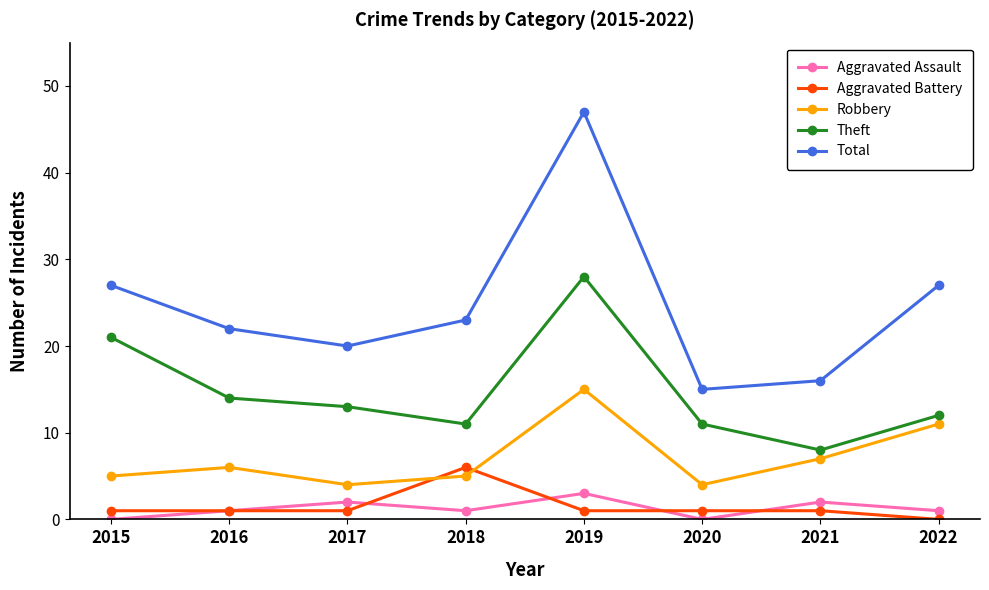

What is the spread (max minus min) of values at 2019?

46